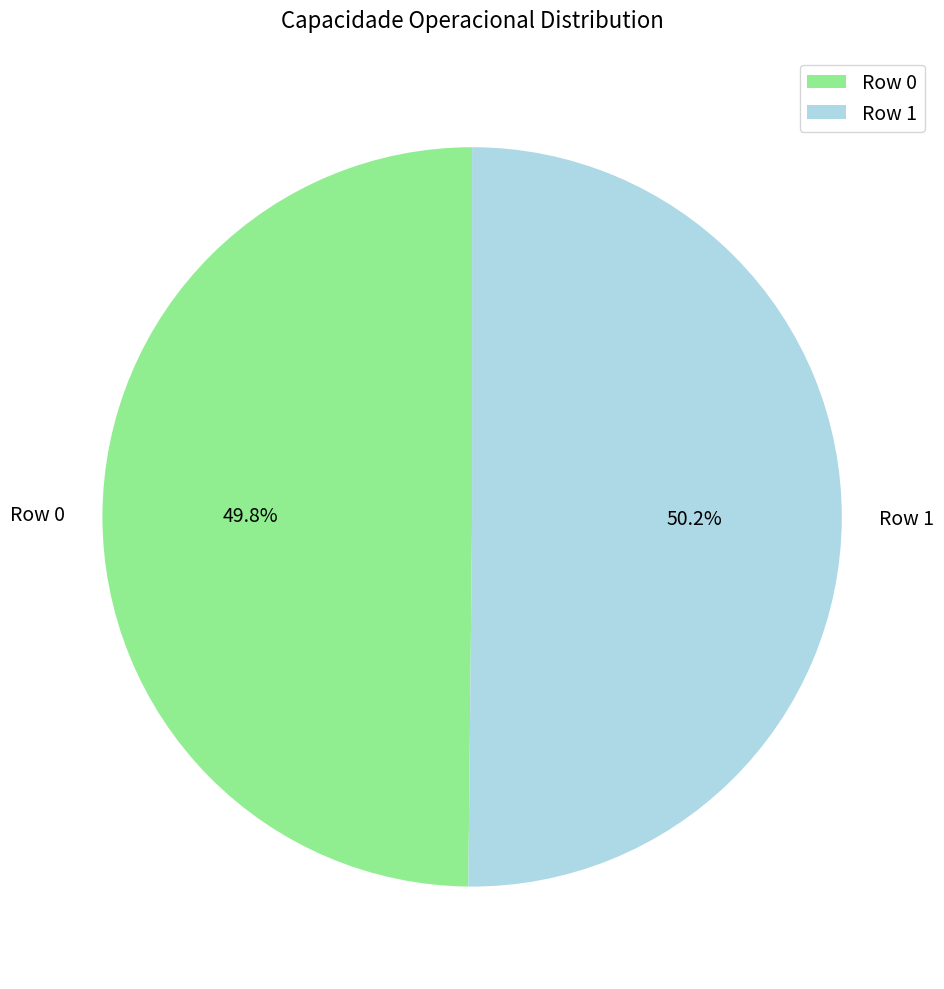

How much of the chart is everything except Row 1?

49.8%